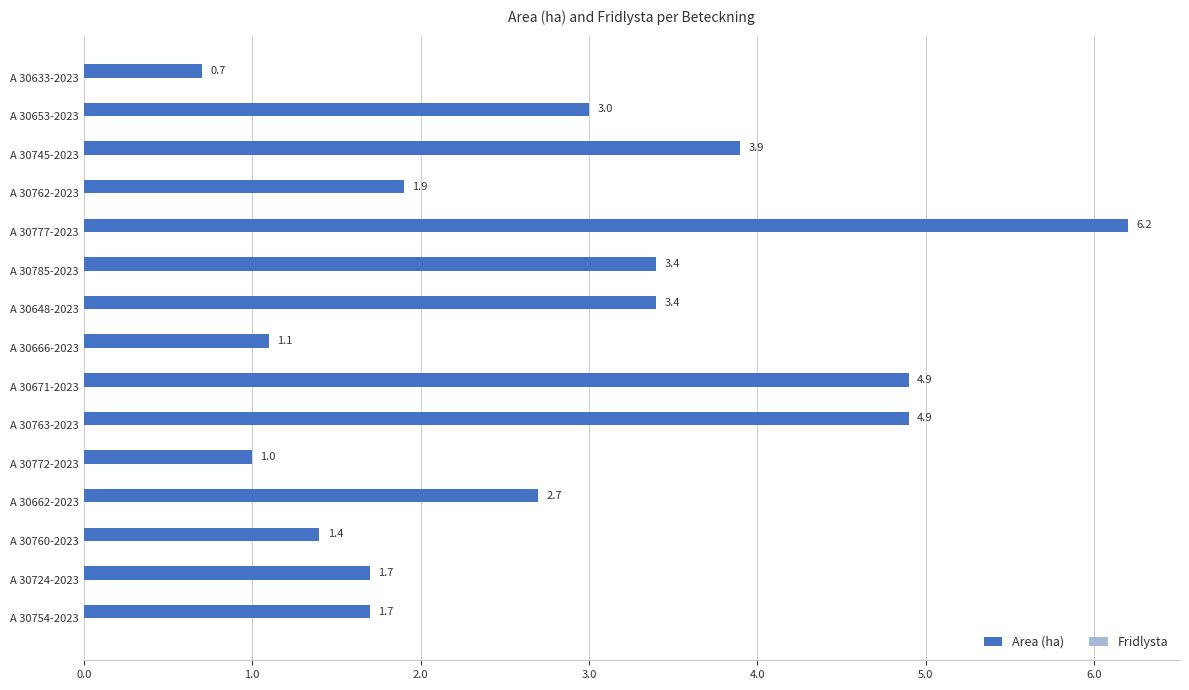

True or false: the data shows 1.0 at A 30633-2023.

False